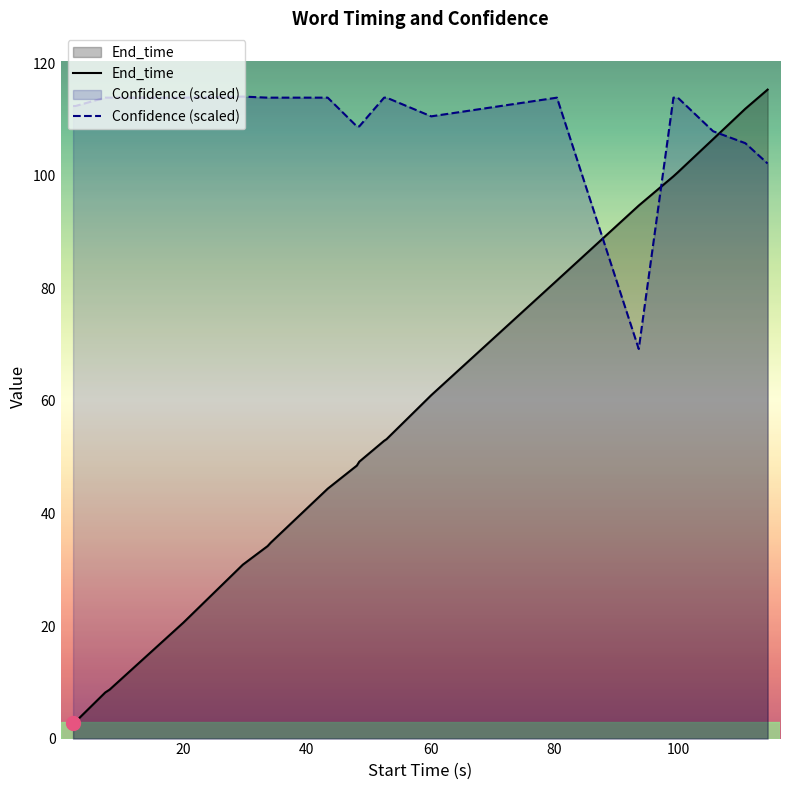

What are all the series names shown in the legend?

End_time, Confidence (scaled)